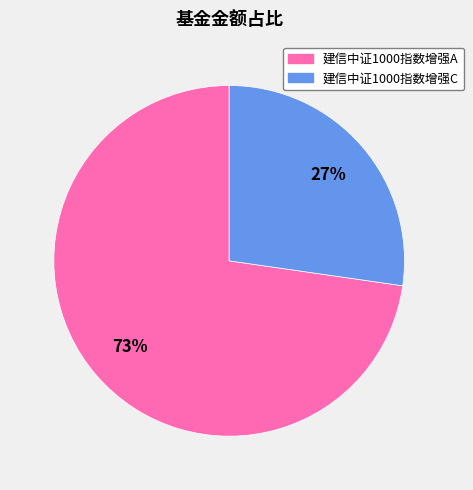

Do 建信中证1000指数增强A and 建信中证1000指数增强C together represent more than half of the pie?

Yes